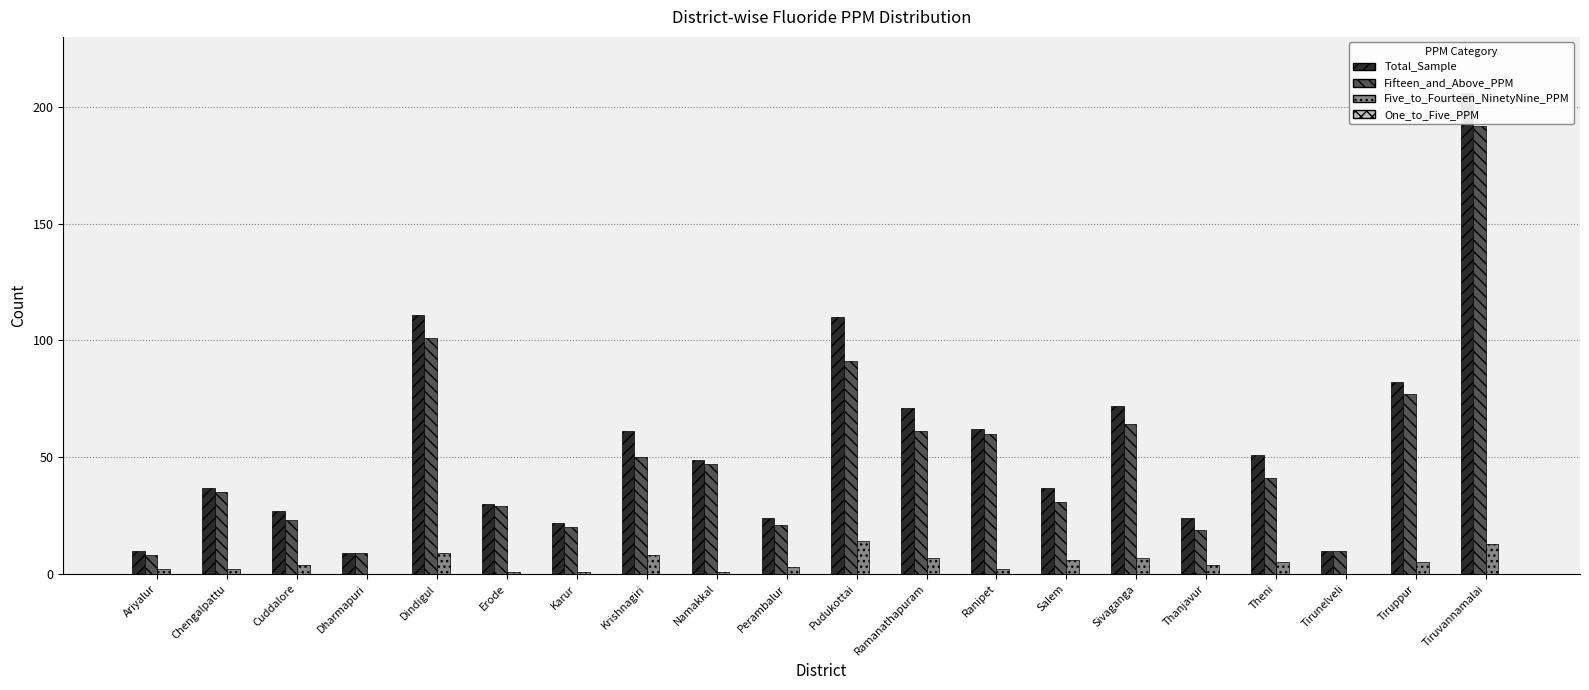

What is the maximum value shown in the chart?

206